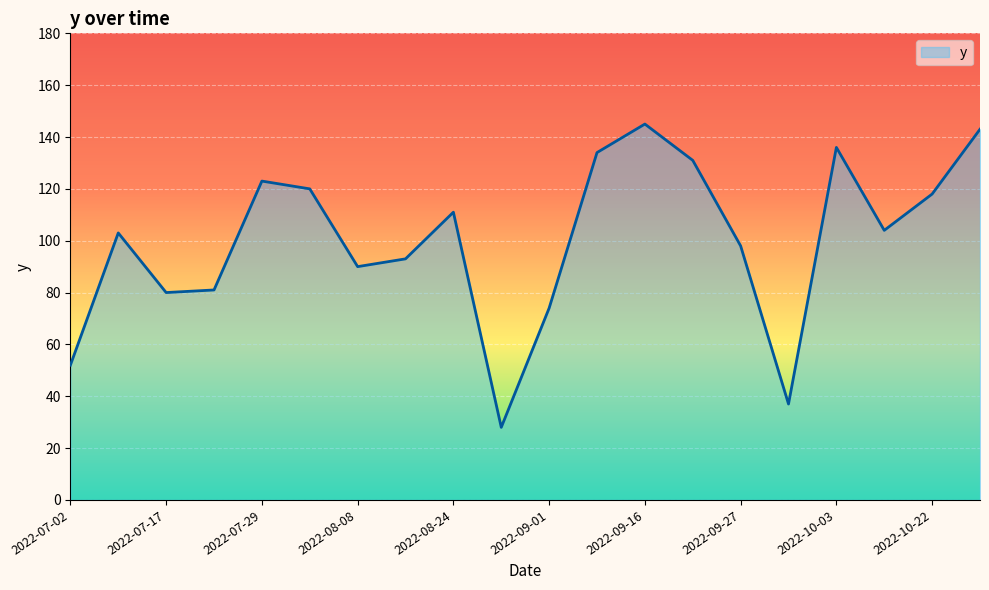

What is the smallest value displayed?

28